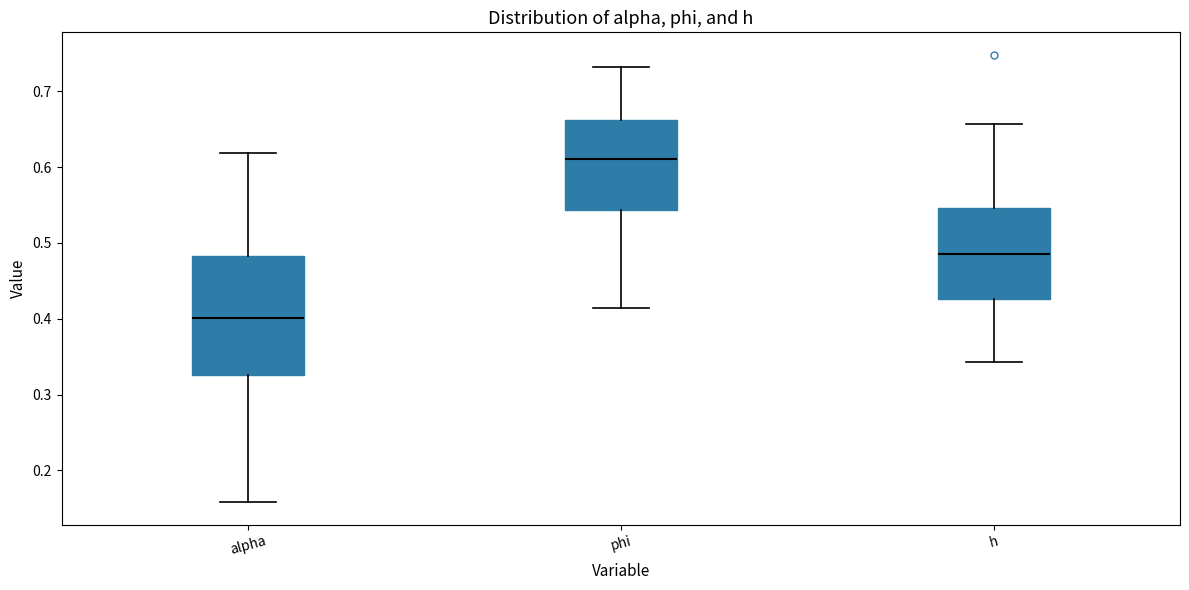

Reading left to right, transcribe this box plot: for each box, give where its median line is, the range the box spans, and where its two whiskers end, as read against the y-axis. The values are not printed on the chart, so give them approximately, as read against the axis.

alpha: median 0.40, box 0.33 to 0.48, whiskers 0.16 to 0.62
phi: median 0.61, box 0.54 to 0.66, whiskers 0.41 to 0.73
h: median 0.48, box 0.43 to 0.55, whiskers 0.34 to 0.66